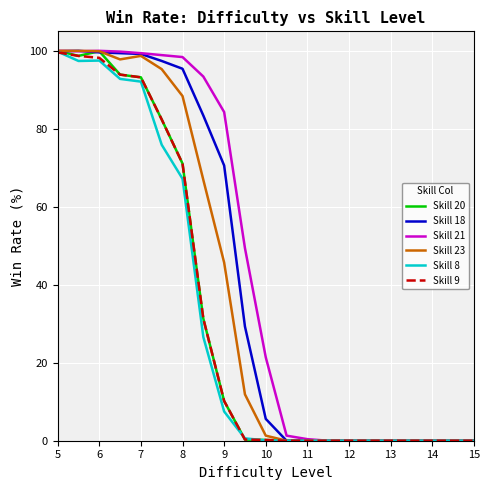

What is the highest value of the Skill 21 series?

100.0